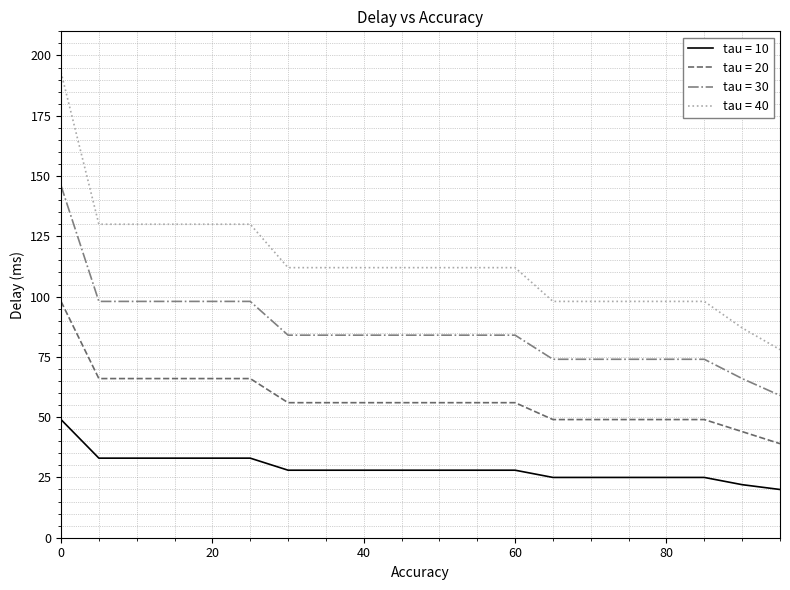

Which series has the largest total across all categories?

tau = 40